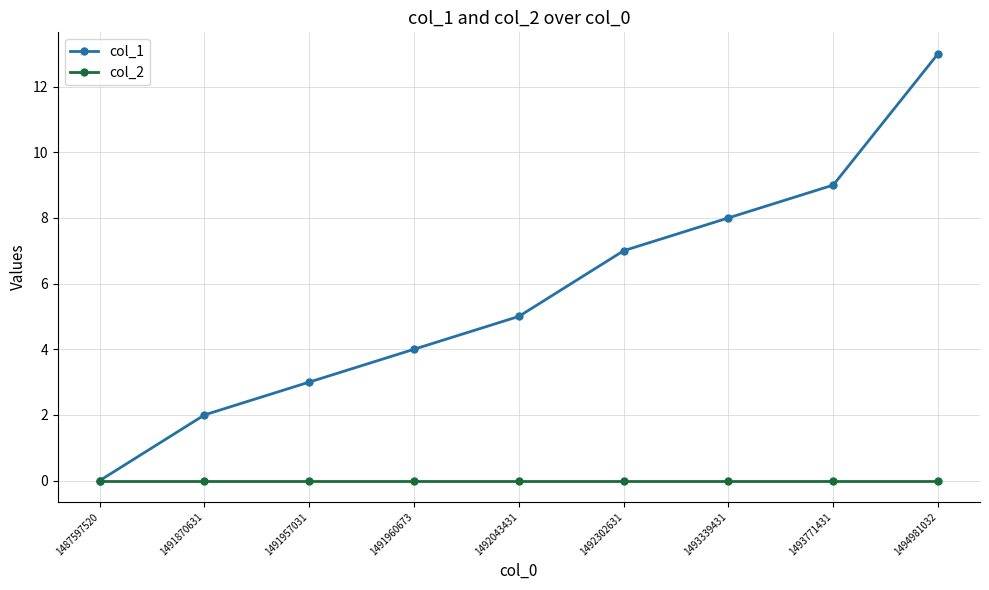

The col_1 series shows 1 at 1491870631. True or false?

False